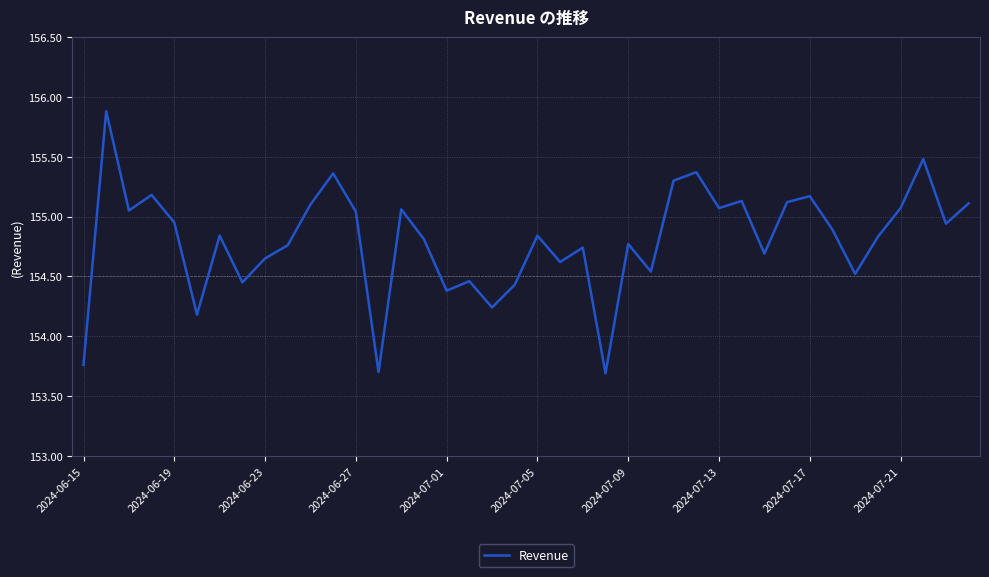

What is the minimum value shown in the chart?

153.7